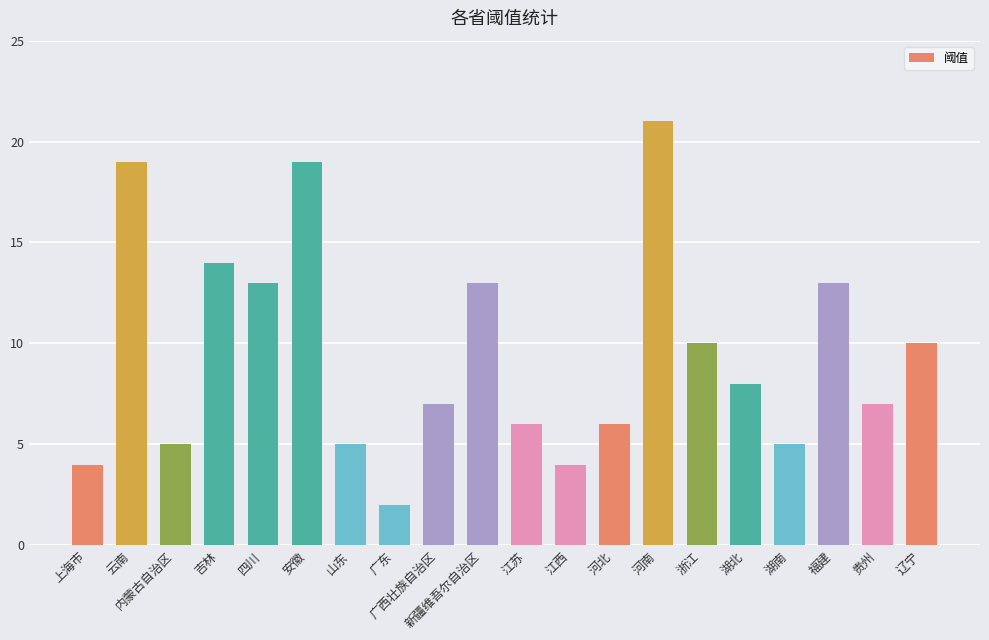

What is the greatest value displayed?

21